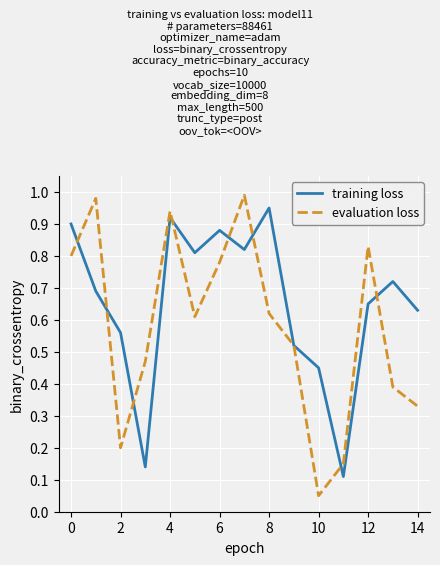

List the series in order of their overall mean, lowest first.

evaluation loss, training loss